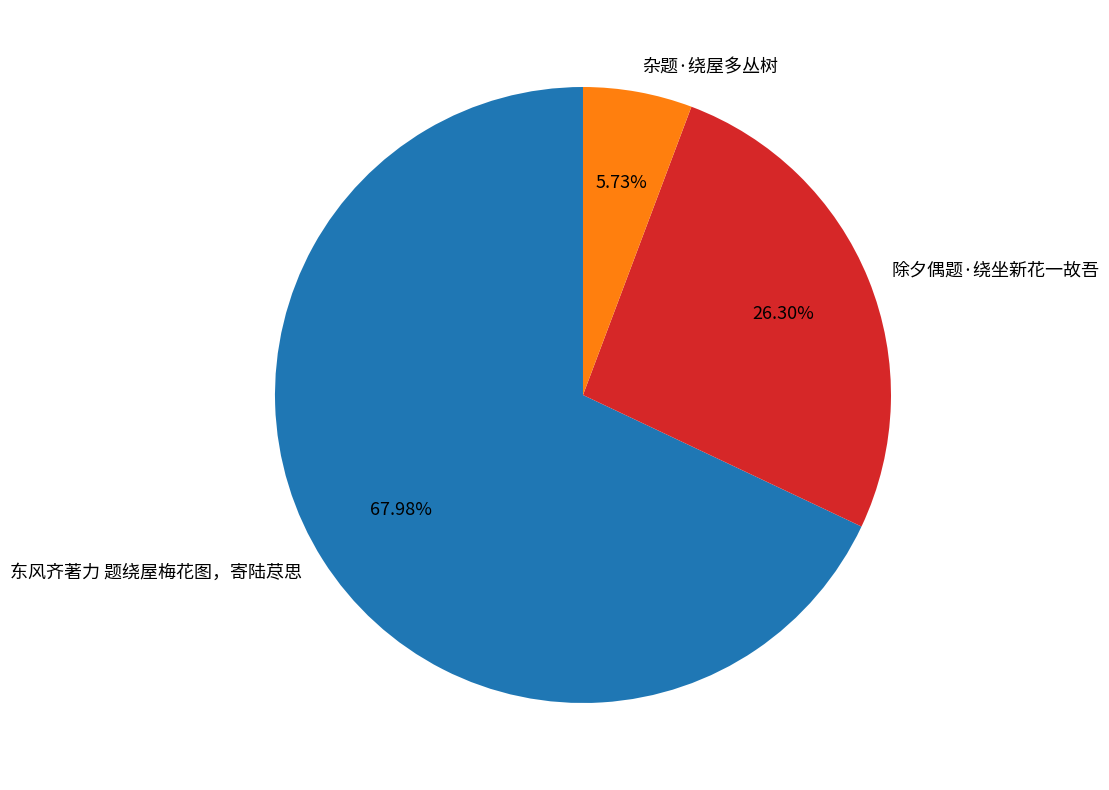

Approximately how many times larger is the value at 东风齐著力 题绕屋梅花图，寄陆荩思 compared to 除夕偶题·绕坐新花一故吾?

2.6